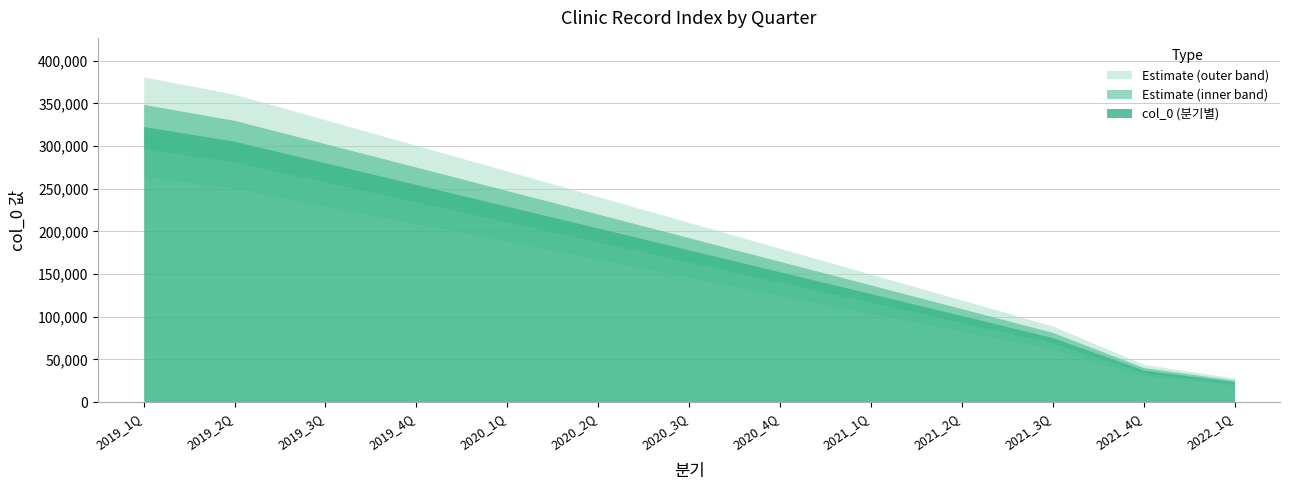

Which category has the lowest value across all series?

2022_1Q